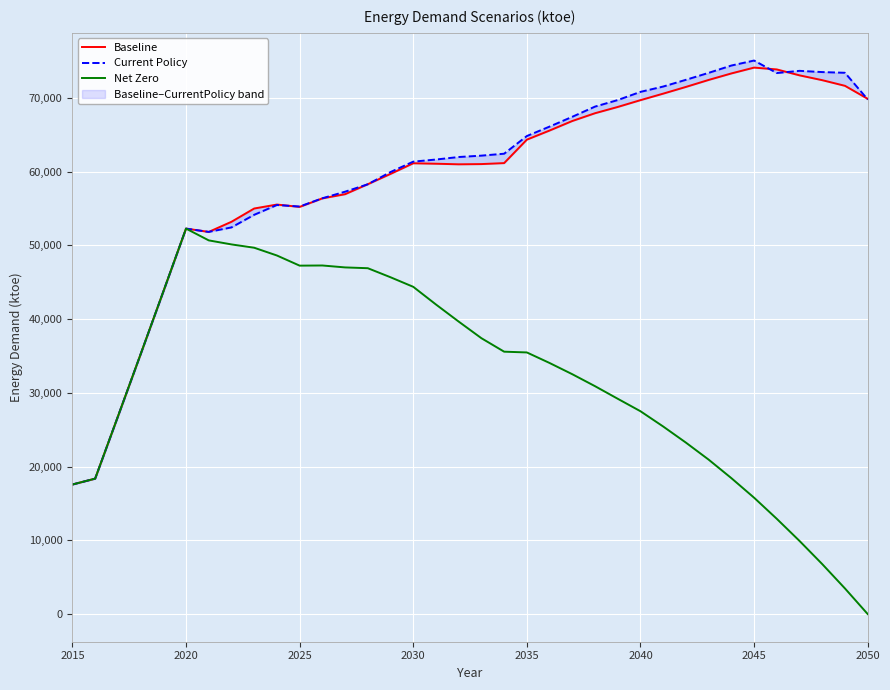

What is the maximum value shown in the chart?

75073.0